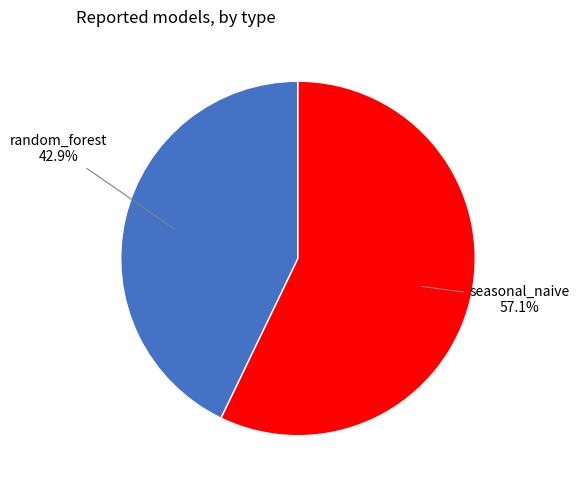

Does any single category account for the majority?

Yes